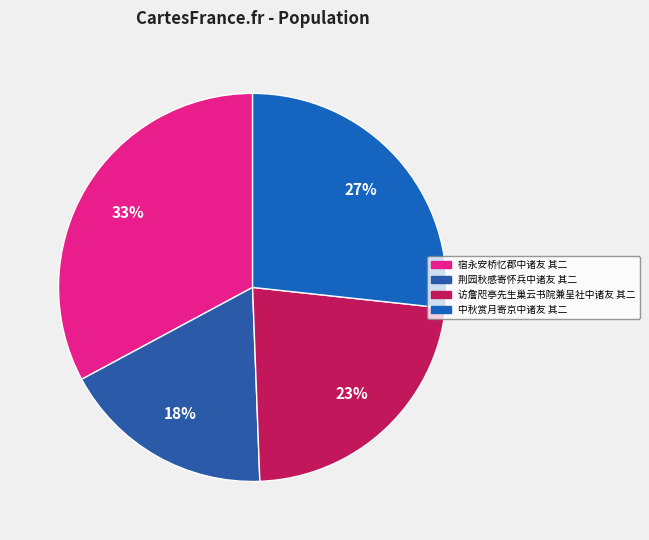

What percentage is the 宿永安桥忆郡中诸友 其二 slice, to the nearest percent?

33%